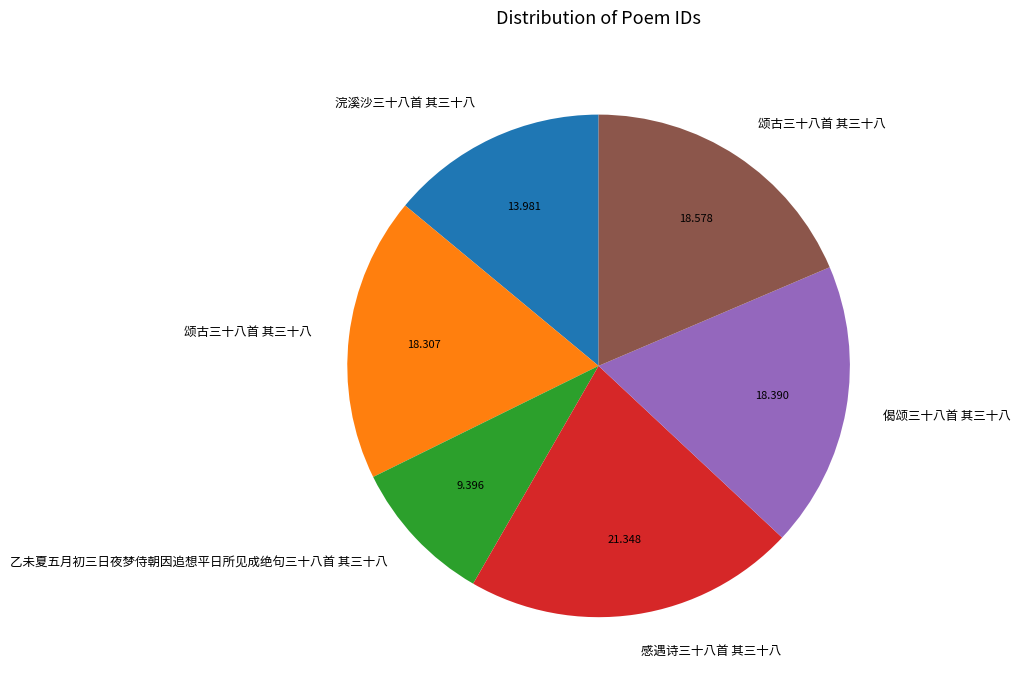

Is there any slice that represents more than half of the pie?

No